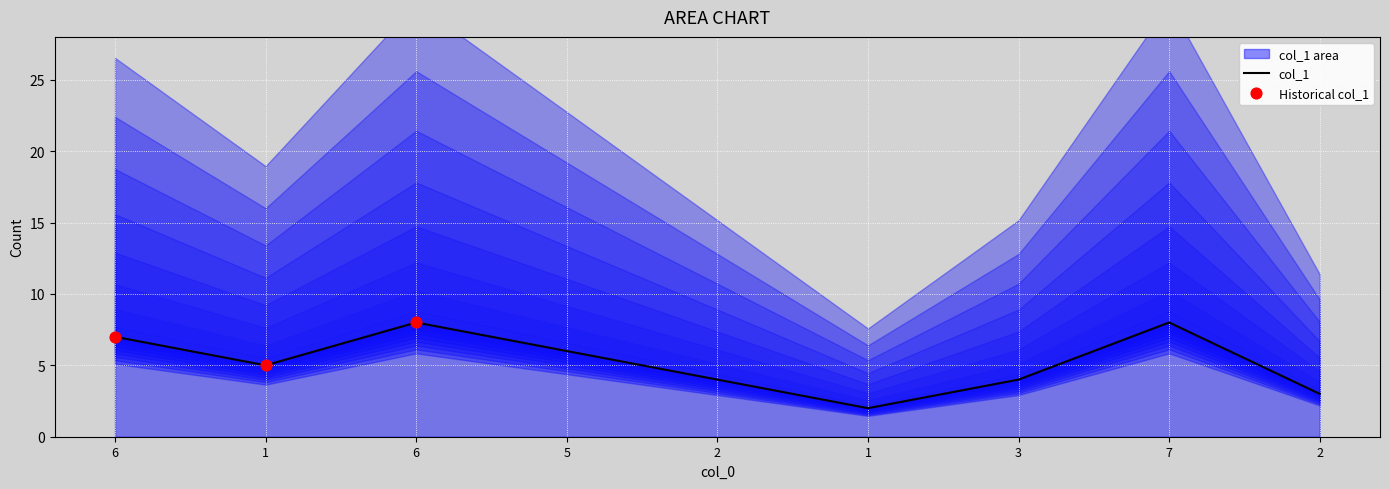

Approximately how many times larger is the value at 5 compared to 6?

0.8